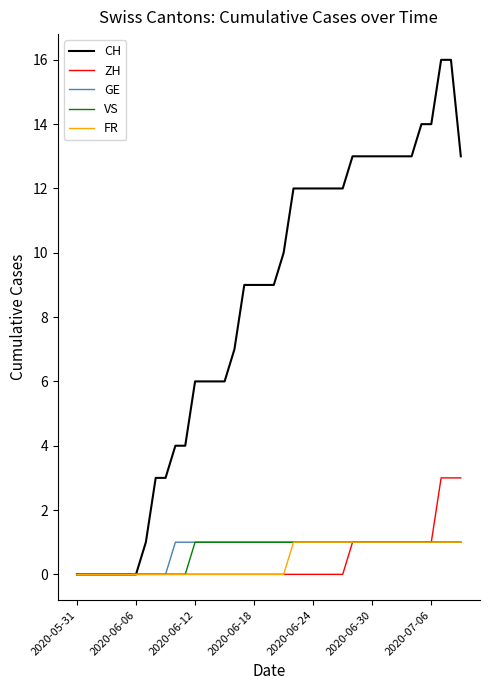

Which series has the widest spread of values?

CH